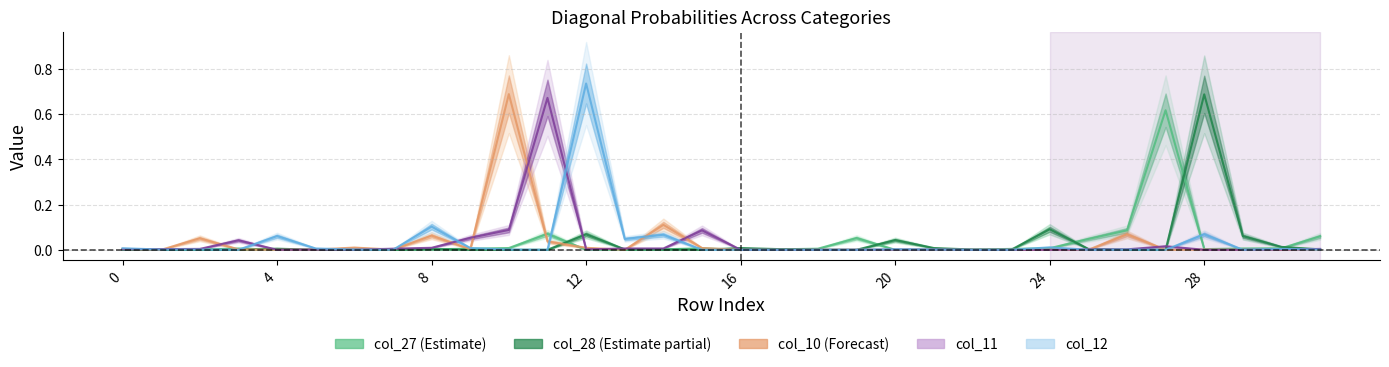

Which category has the highest value across all series?

12